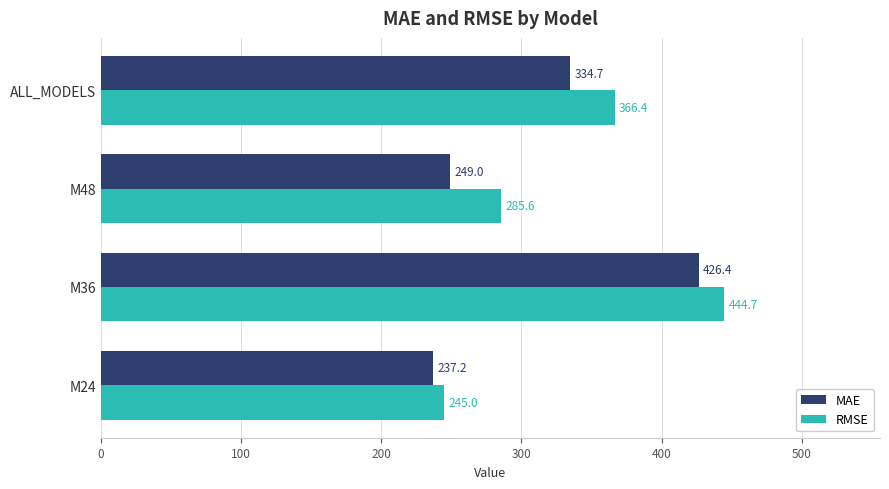

Rank the series by their maximum value, from highest to lowest.

RMSE, MAE